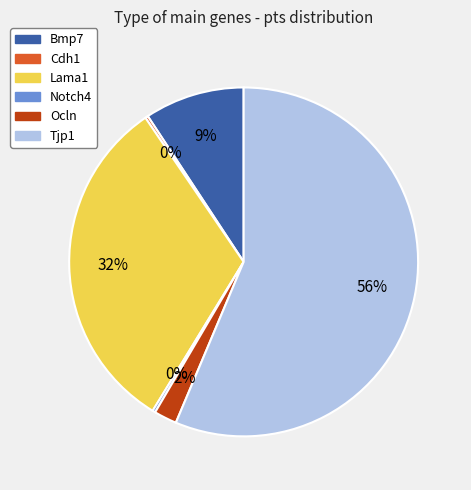

To the nearest percent, what portion does Ocln represent?

2%